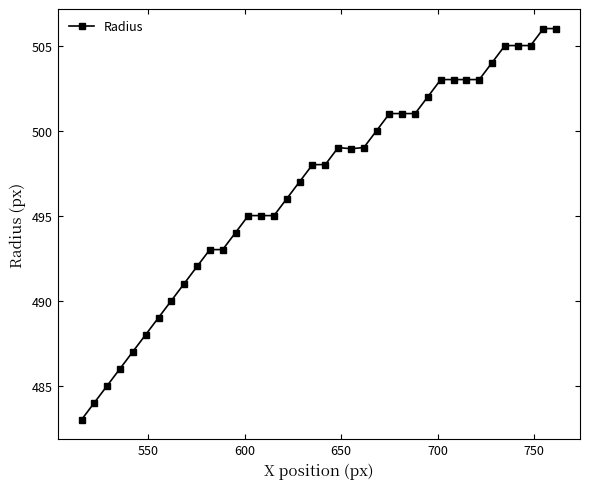

What is the value of the 8th point from the left?

490.0